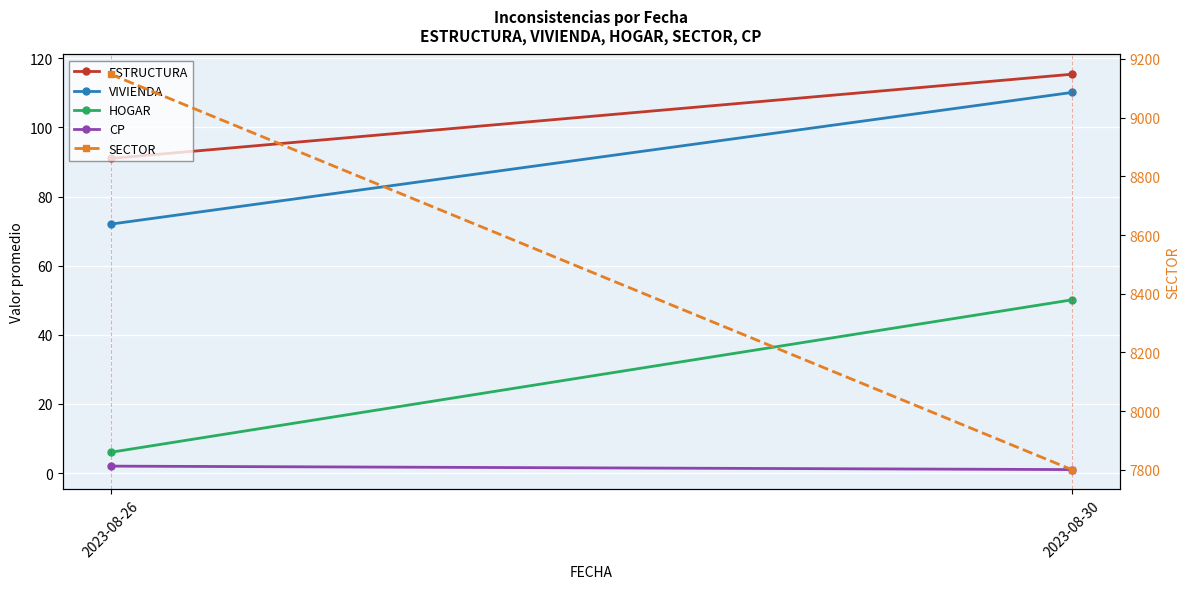

How many data points in ESTRUCTURA are above 115?

1